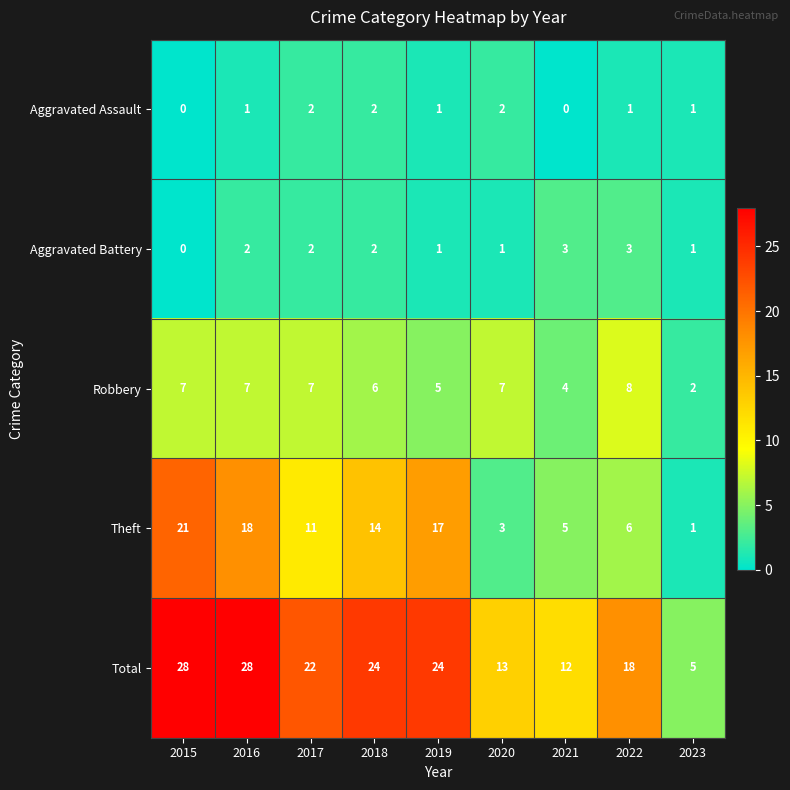

What is the difference between the maximum and second lowest values in the Theft series?

18